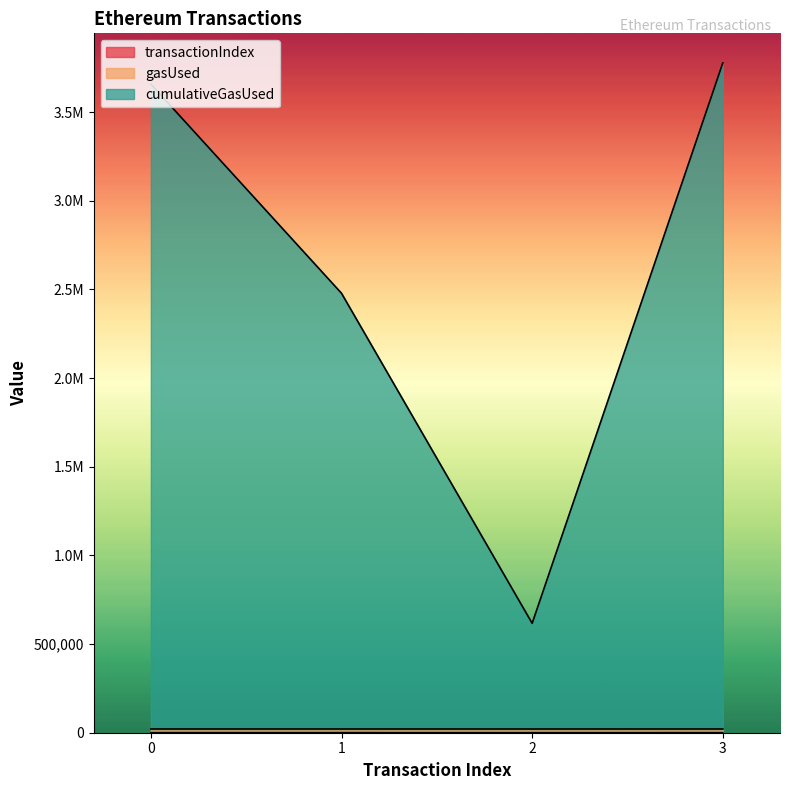

What is the minimum value for transactionIndex?

19